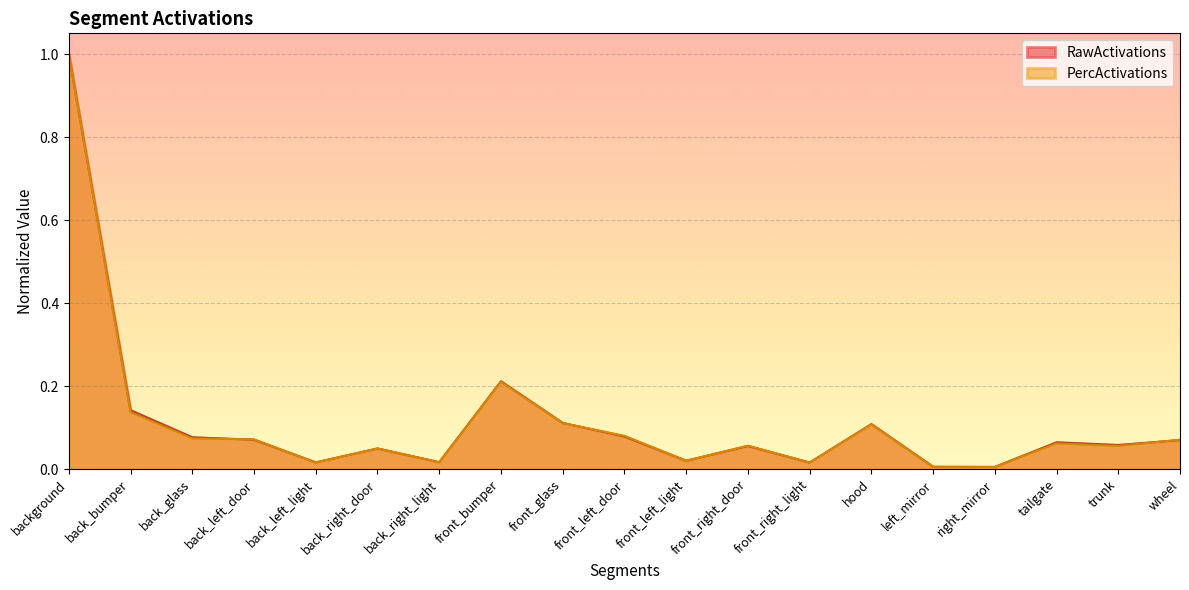

How many times do RawActivations and PercActivations cross each other?

11